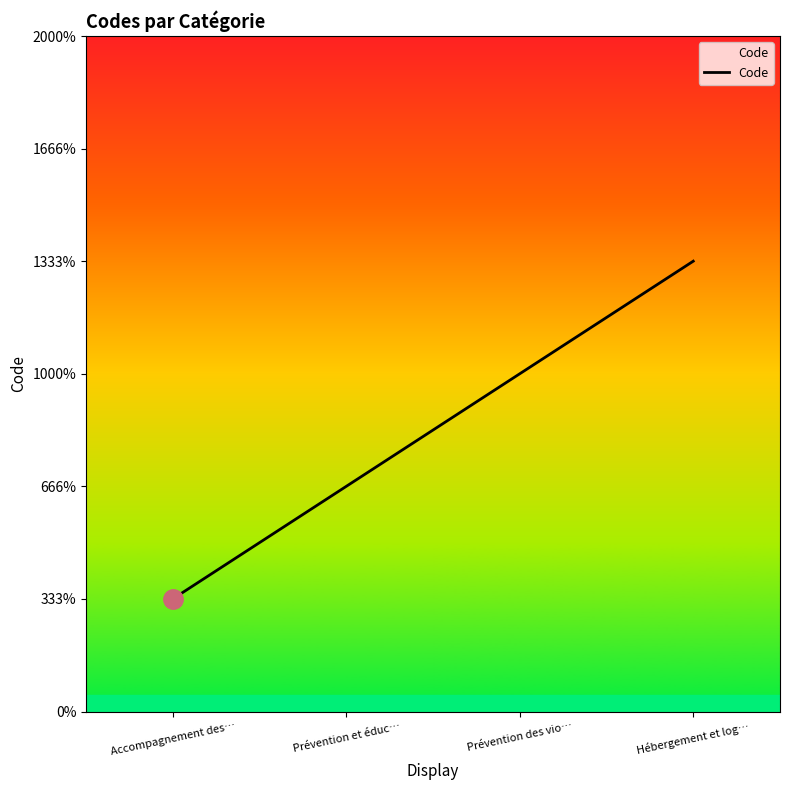

Reading left to right, list all the values displayed in this chart.

1	2	3	4